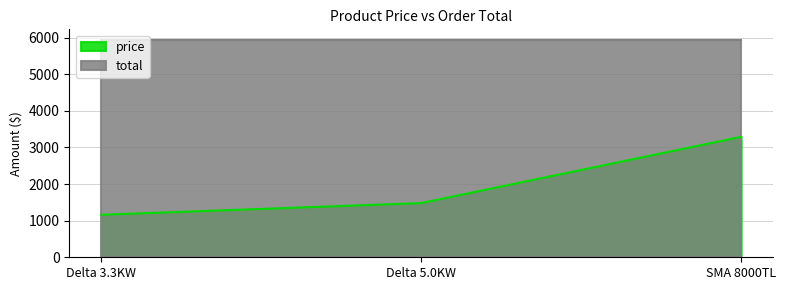

At which label is the value closest to 2224?

Delta 5.0KW